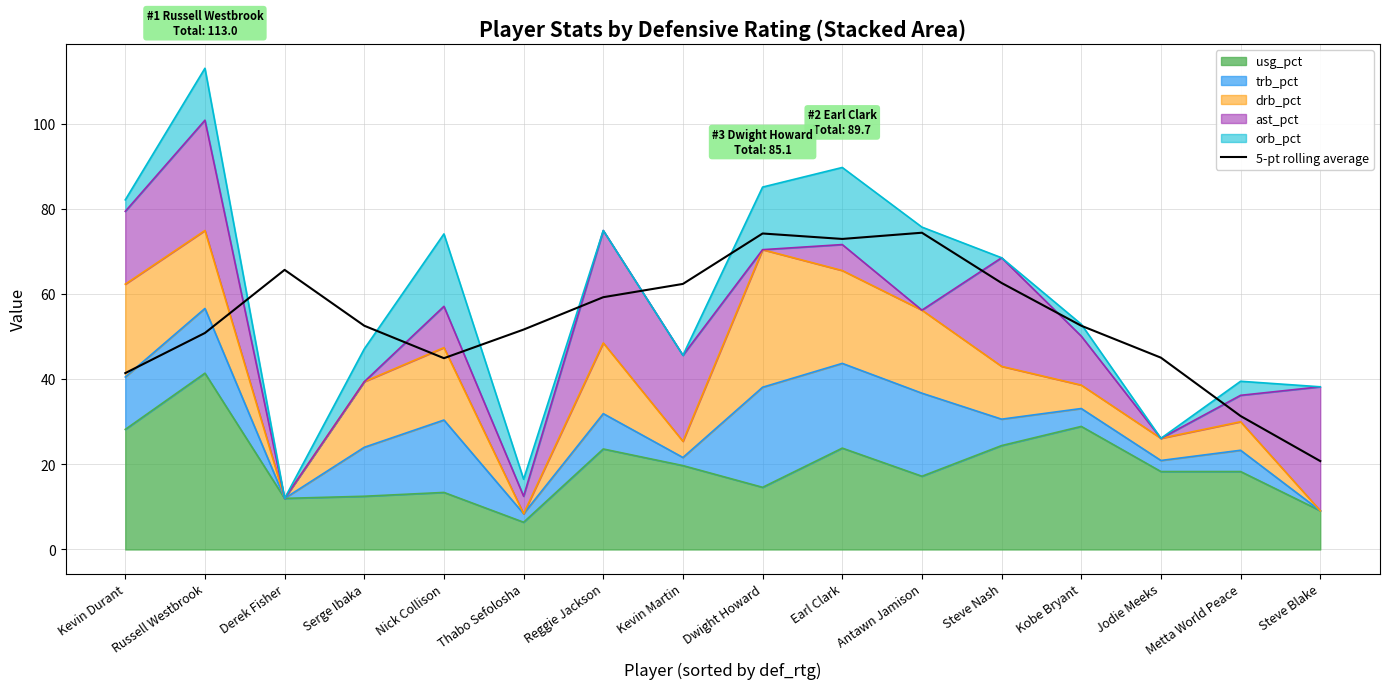

The chart shows a value of 12.1 at Serge Ibaka. True or false?

False